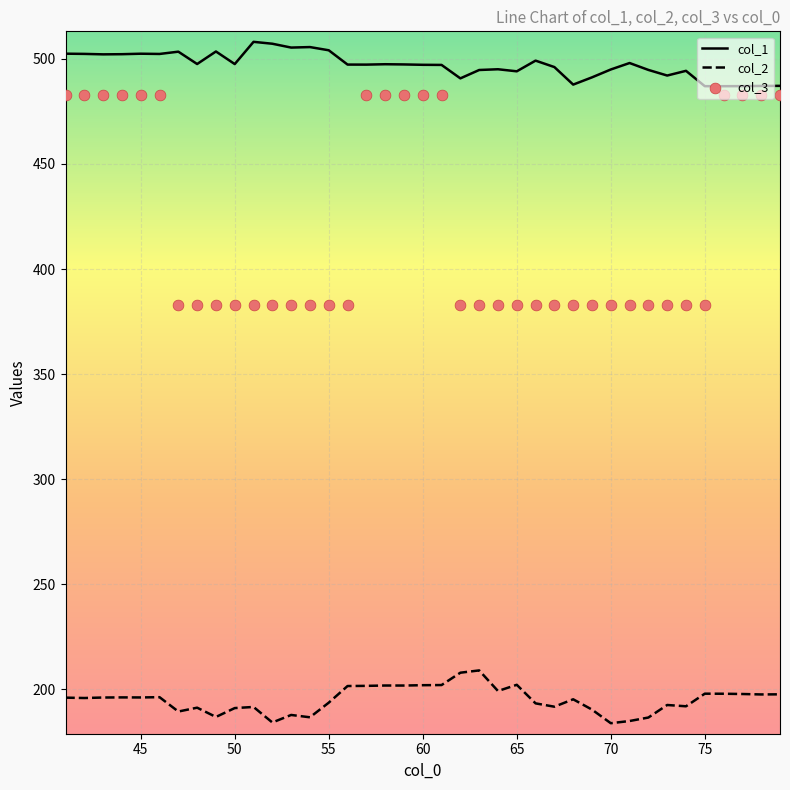

Which series reaches the minimum Y coordinate?

col_2